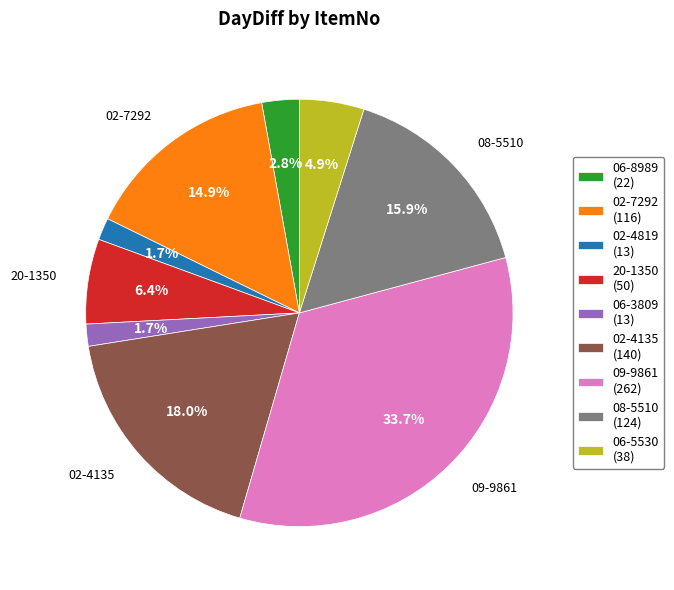

To the nearest percent, what is the combined percentage of 06-8989 and 02-7292?

18%